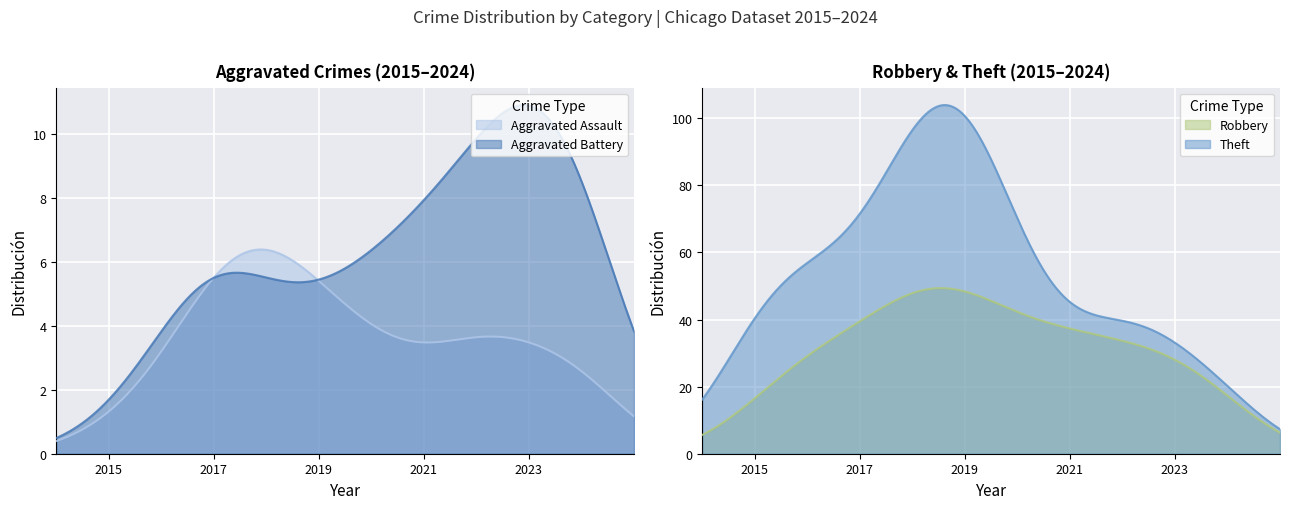

What is the average value of the Theft series?

53.4